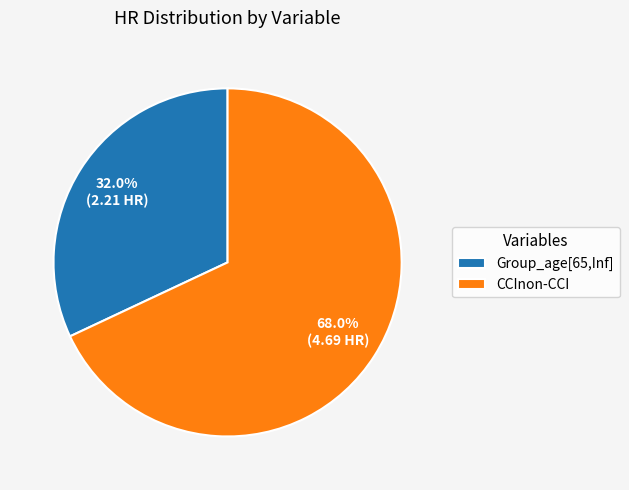

To the nearest percent, what is the difference between the largest and smallest slice percentages?

36%